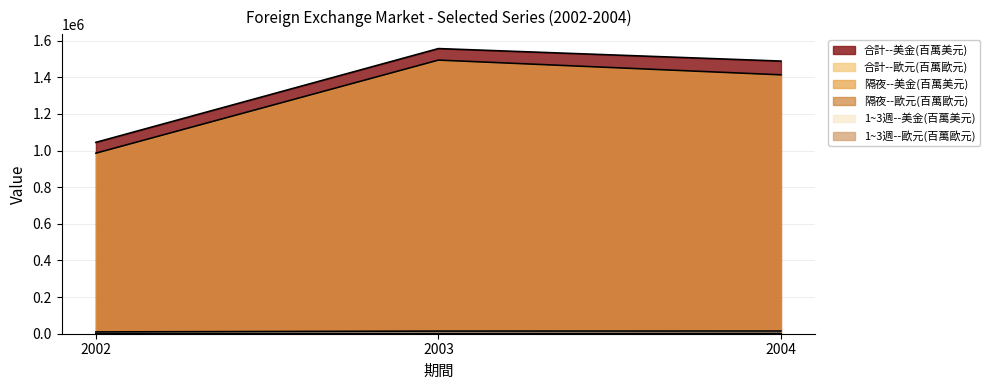

Which category has the highest value in the 隔夜--歐元(百萬歐元) series?

2002